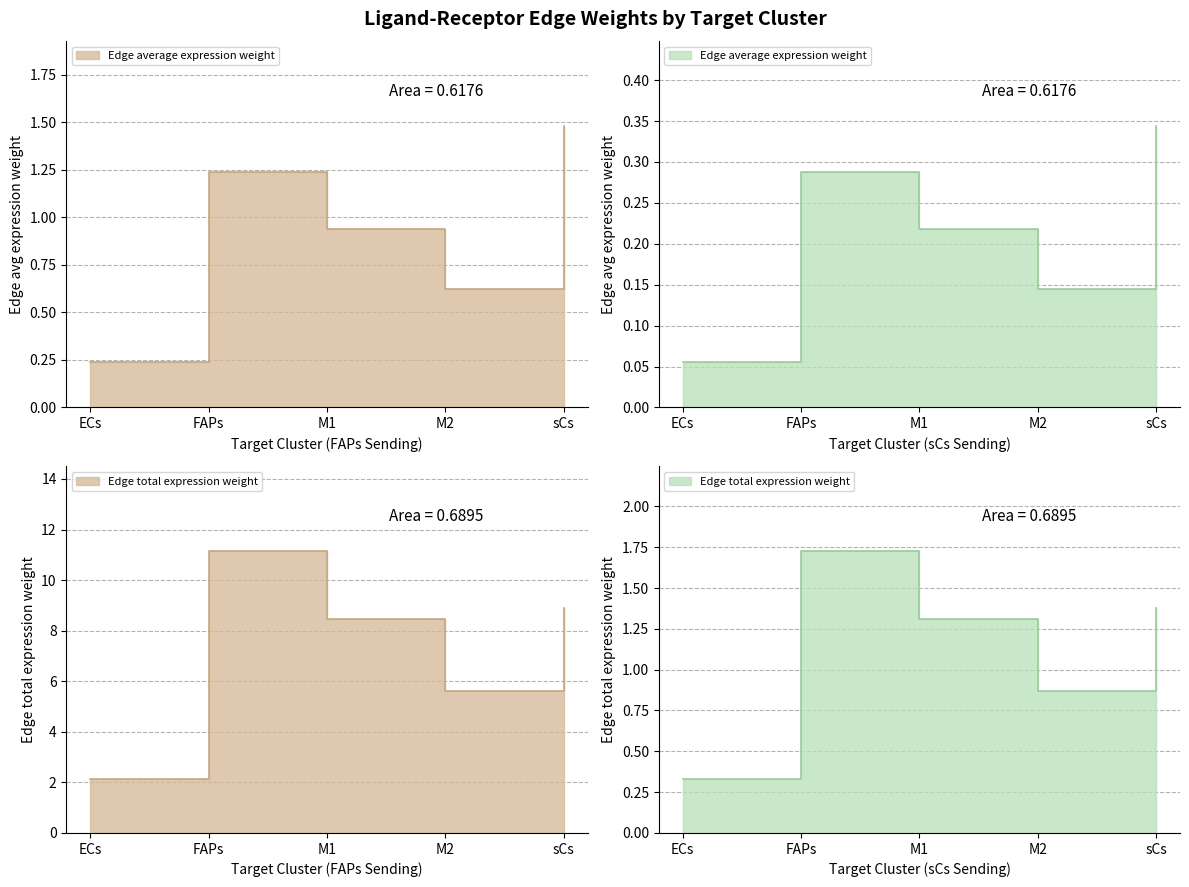

Between sCs and ECs, which is larger?

sCs